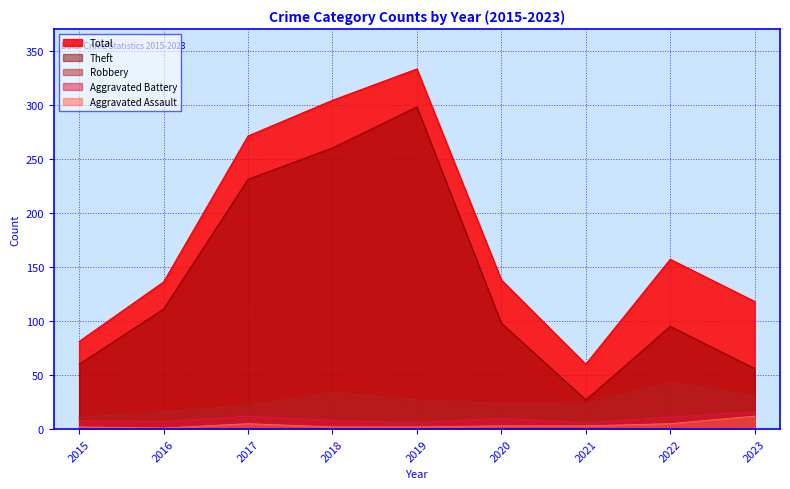

In Total, how many points are higher than both neighbors (excluding endpoints)?

2